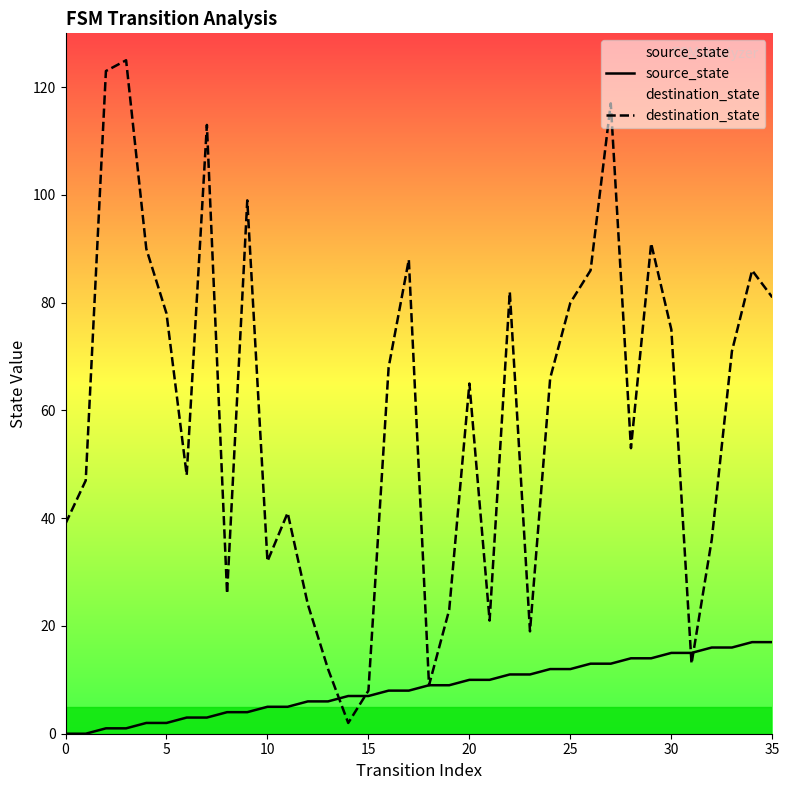

True or false: source_state has more than 2 interior local peaks.

False